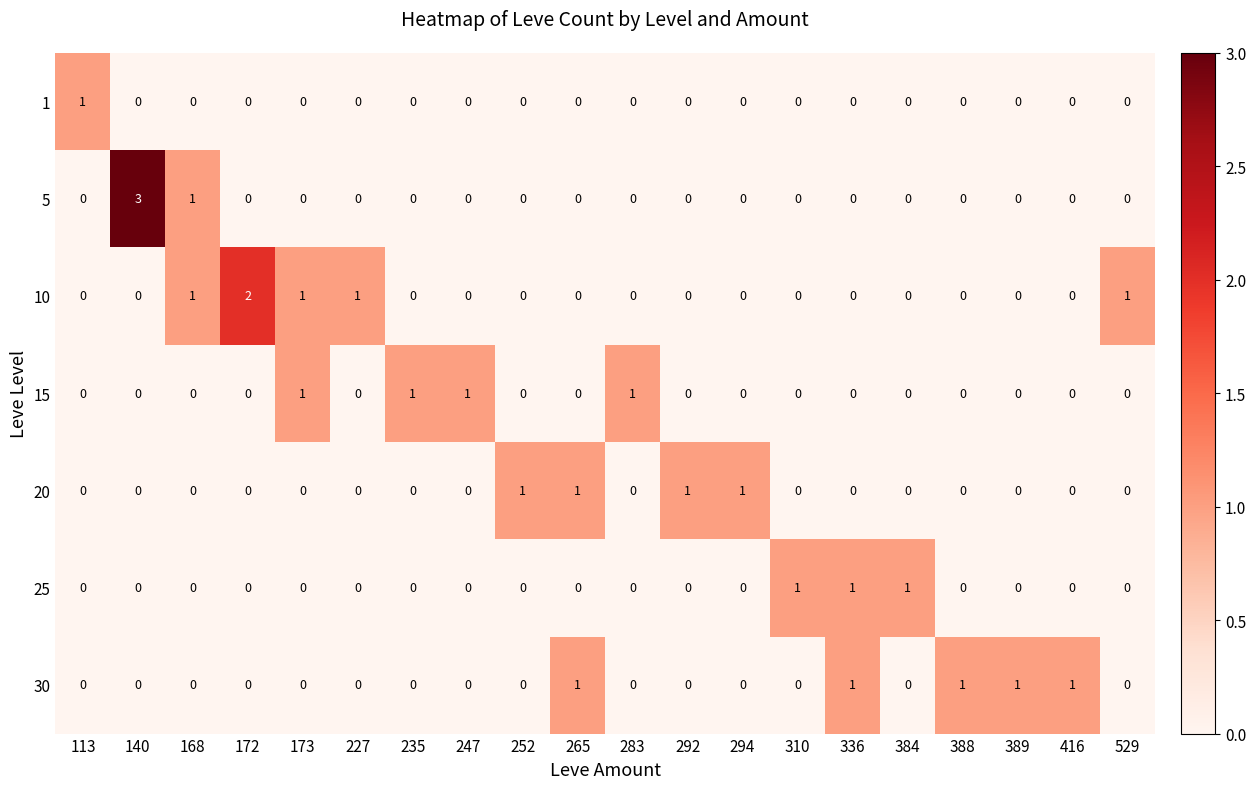

What is the difference between the highest and lowest values at 283?

1